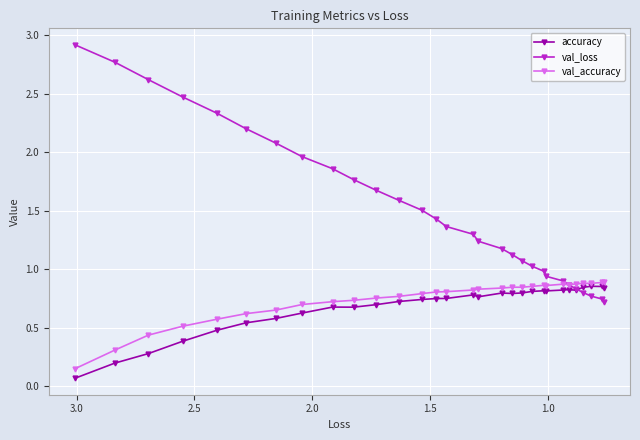

Does the chart display data point markers on the line(s)?

Yes